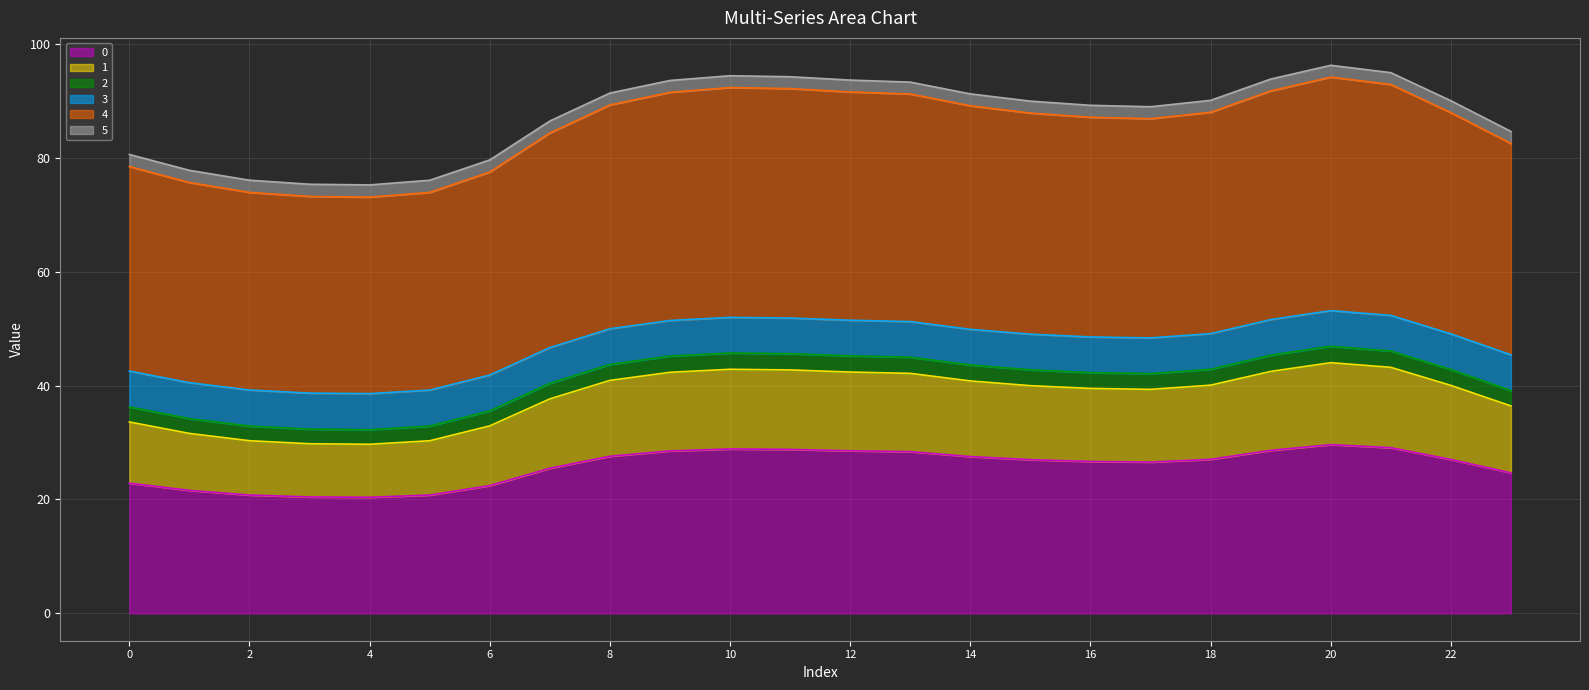

How many lines are shown in the chart?

6